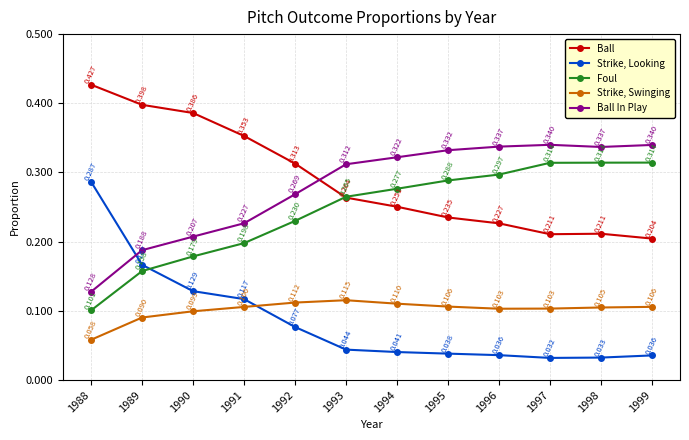

Is the value of Ball In Play at 1993 greater than the value of Foul at 1990?

Yes